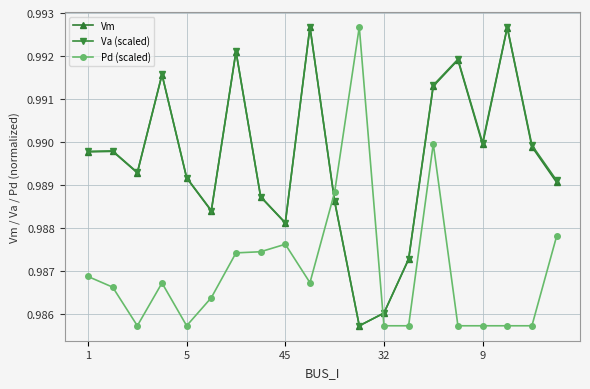

What is the sum of all Pd (scaled) values?

19.7